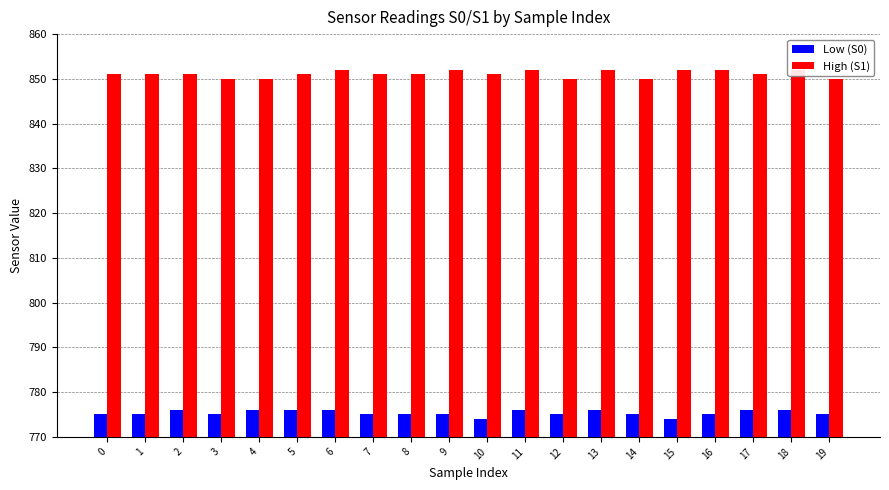

True or false: Low (S0) has a value of 775 at 8.

True